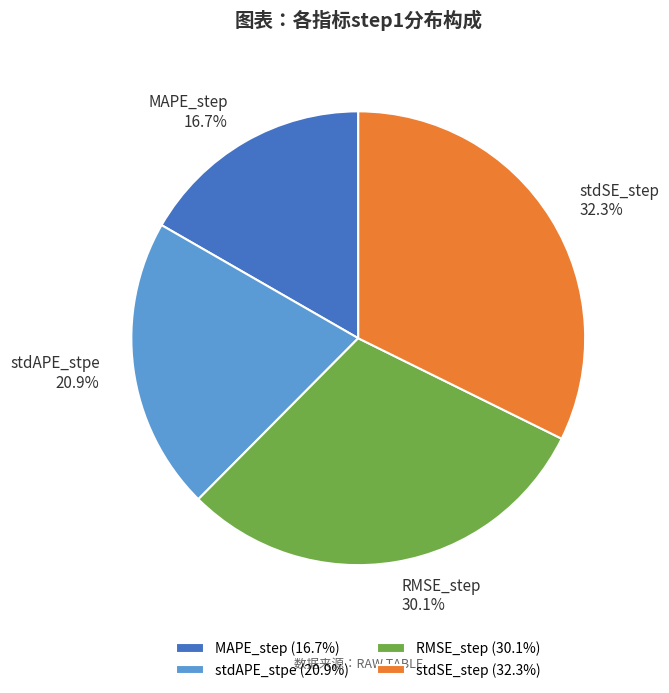

Rank the categories by value from highest to lowest.

stdSE_step, RMSE_step, stdAPE_stpe, MAPE_step